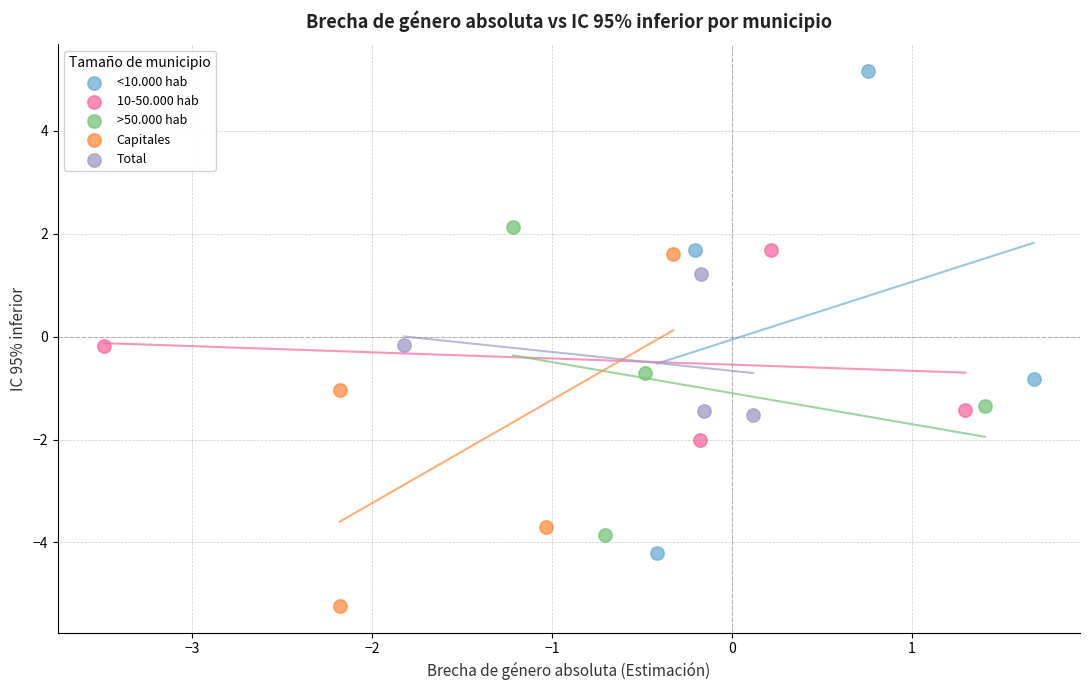

Which series has the widest spread of Y values?

<10.000 hab